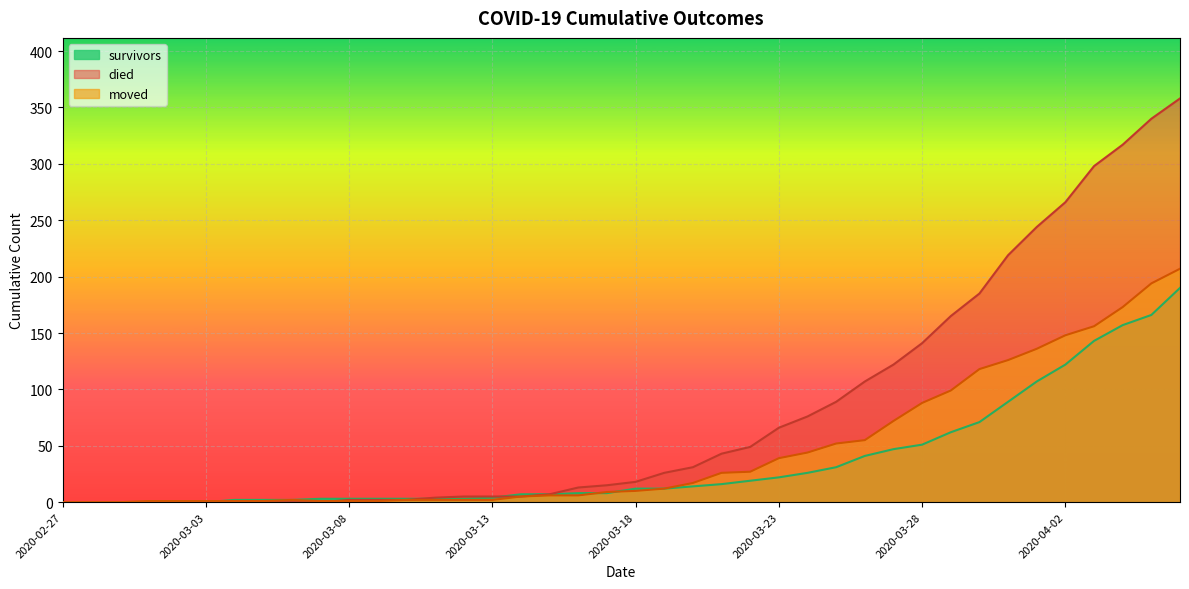

Which series changed the most between 2020-03-01 and 2020-04-05?

died